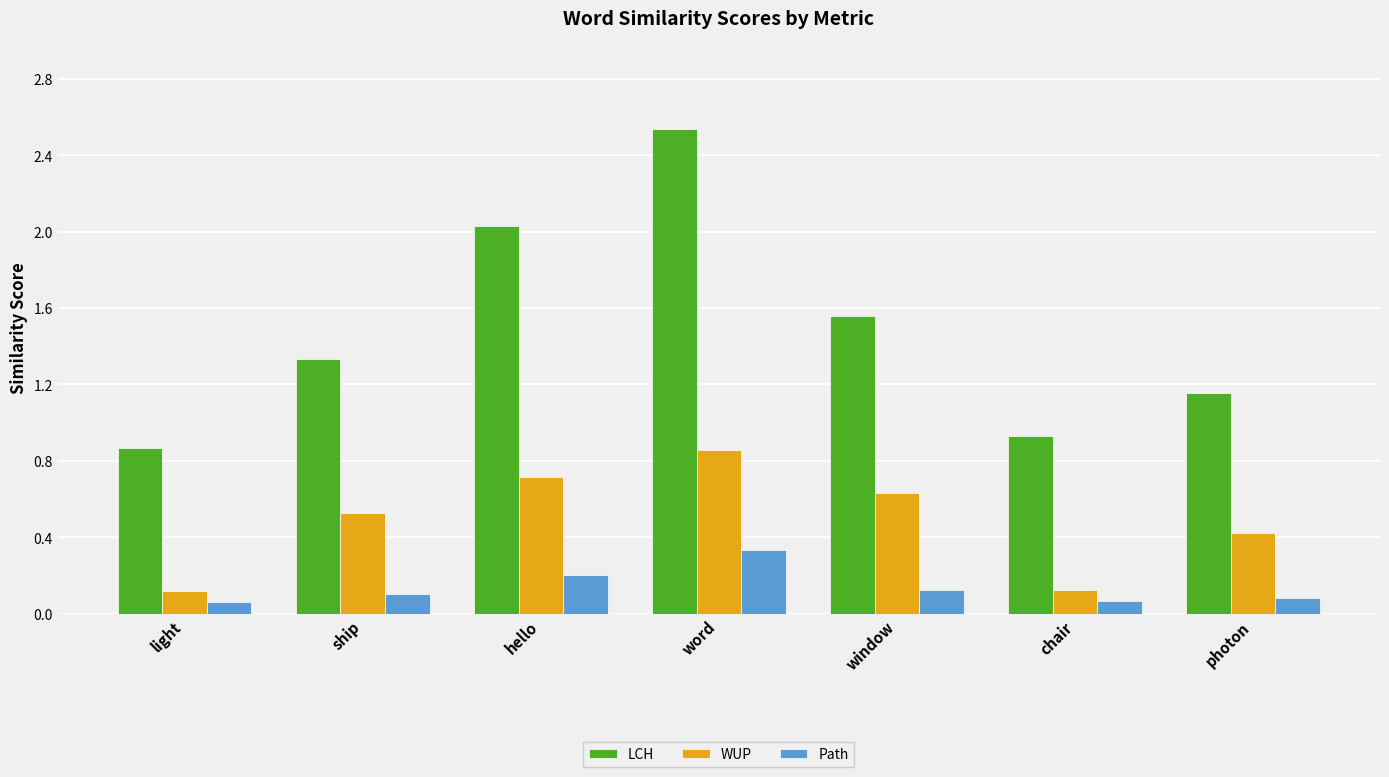

How many bars are there in each group?

3